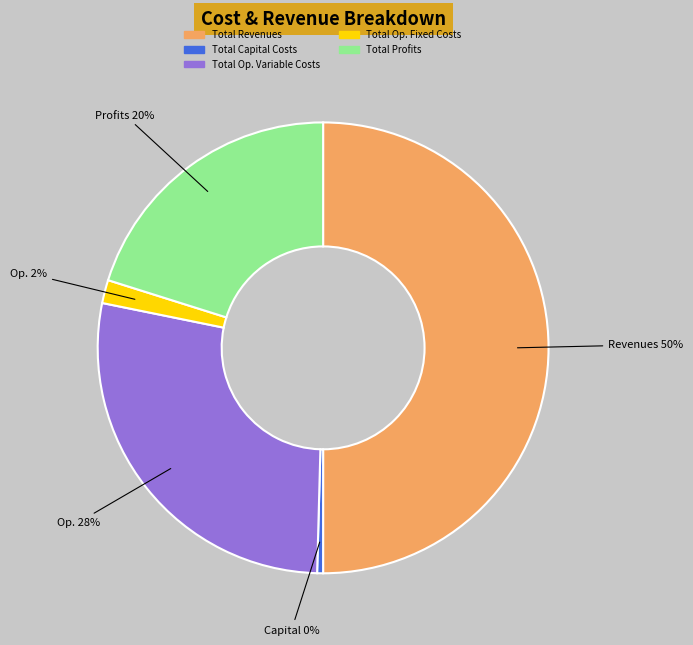

Do Total Profits and Total Op. Fixed Costs together represent more than half of the pie?

No